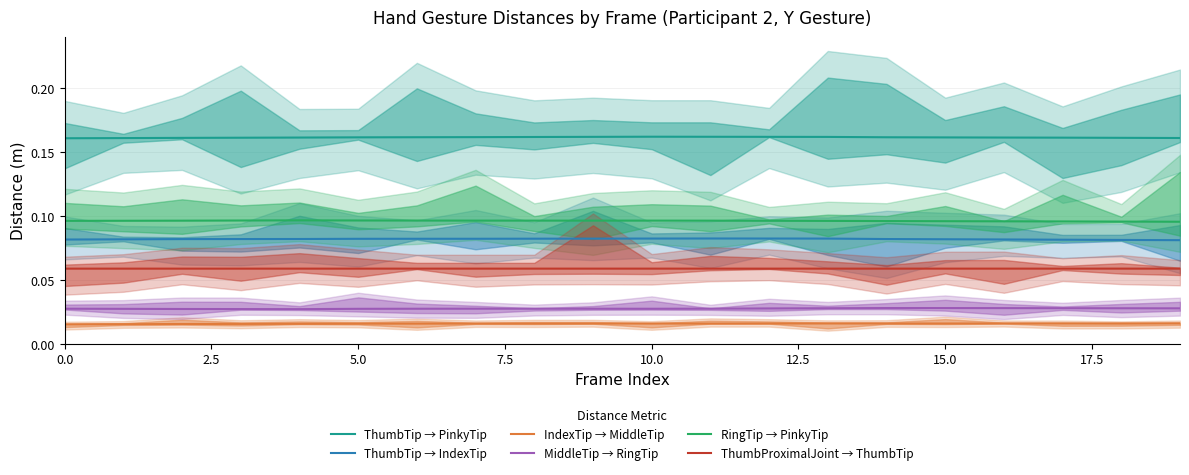

Does the chart have visible grid lines?

Yes